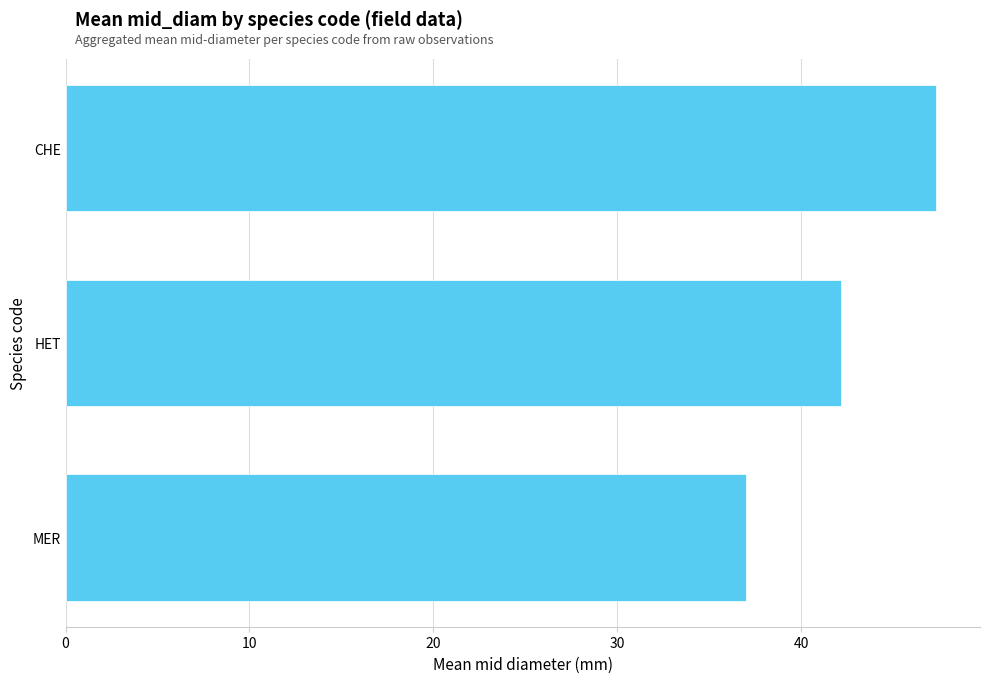

List the labels in order of value, largest first.

CHE, HET, MER